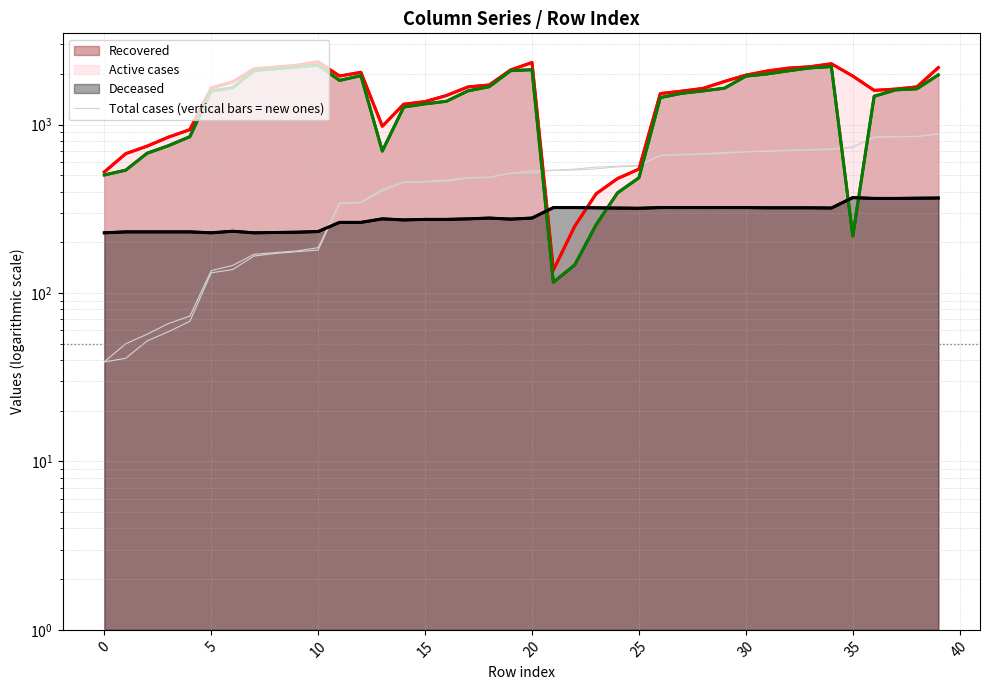

At which category is the sum across all series the highest?

34